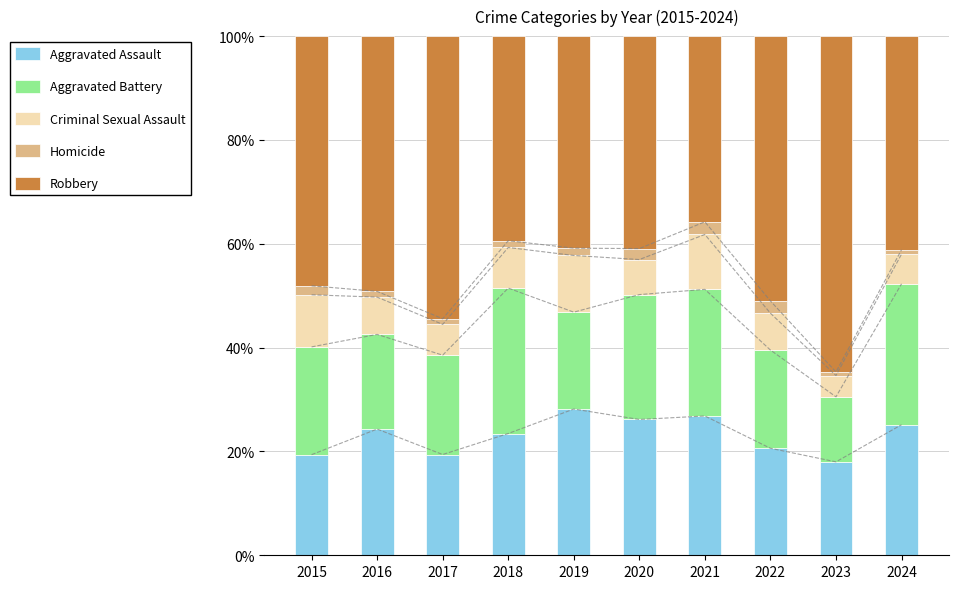

How many bars are there in total?

50